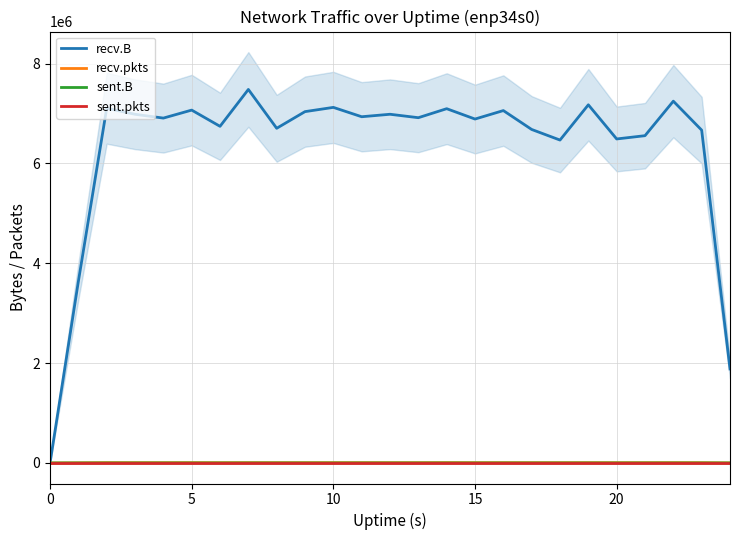

What is the difference between the maximum and second lowest values in the sent.B series?

74